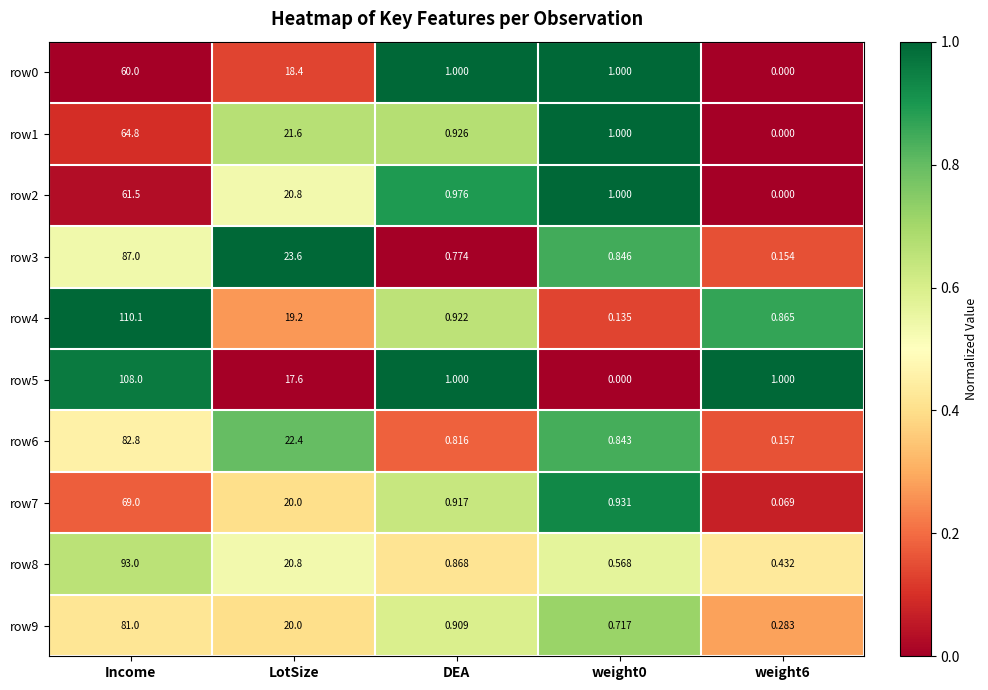

Which category has the highest value across all series?

Income